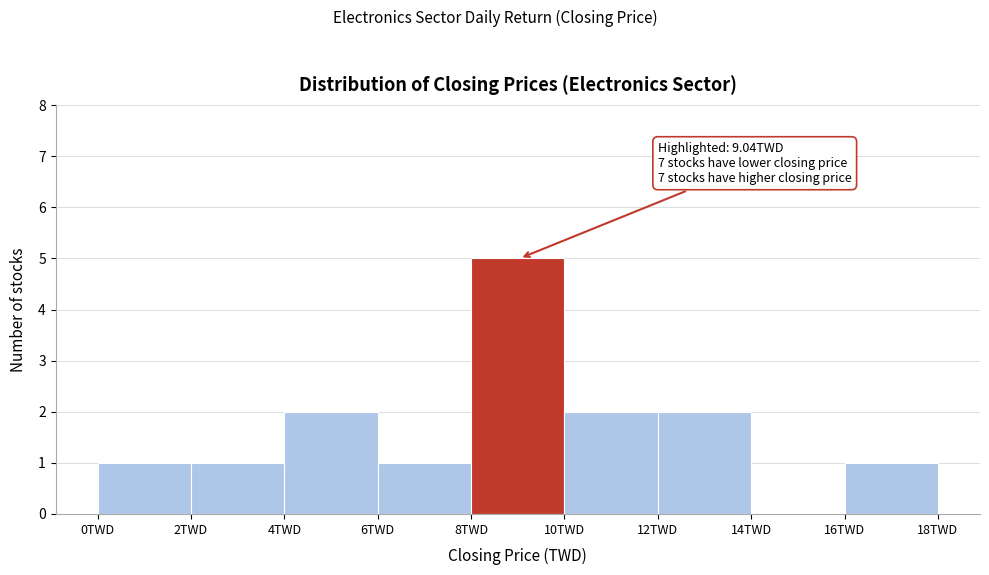

Over which range of the x-axis is the bar tallest?

8 to 10